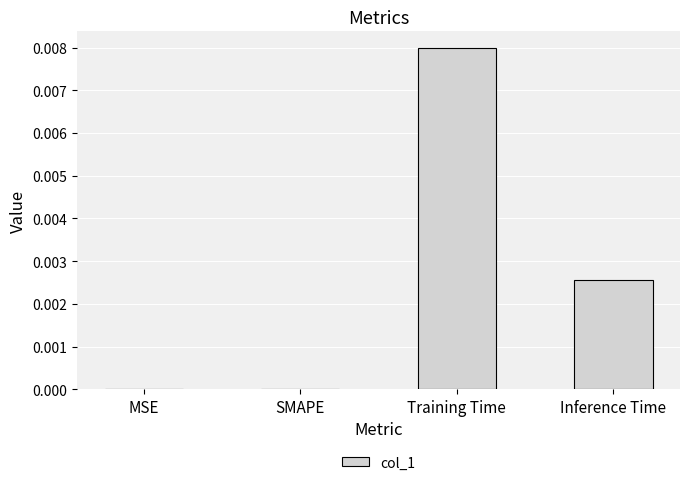

The chart shows a value of 0.0 at MSE. True or false?

True